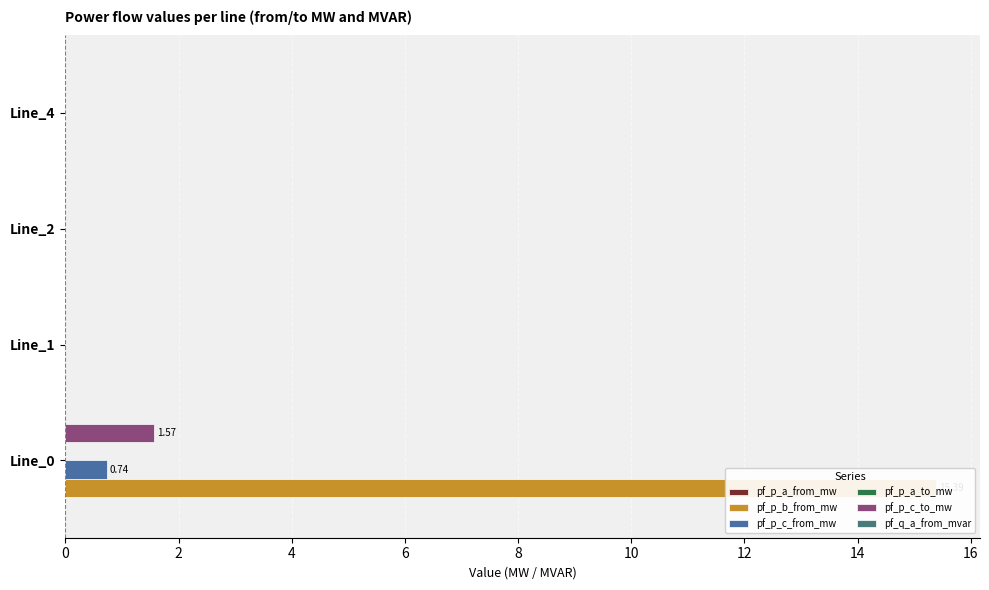

The value of pf_p_a_to_mw at 0 is 0.2. True or false?

False